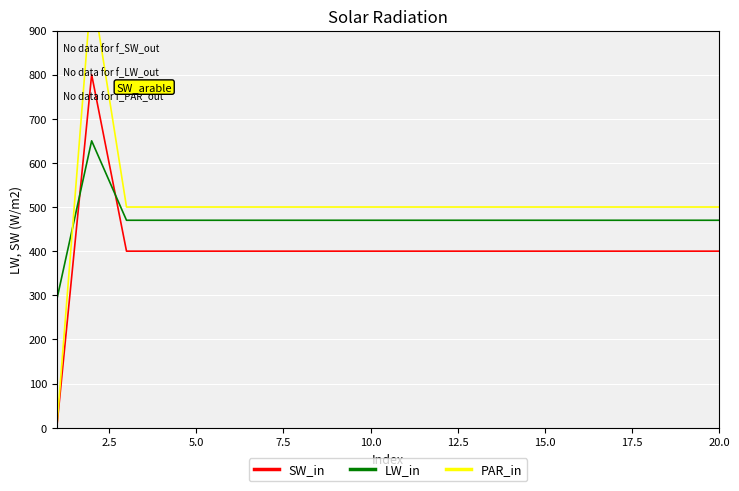

What is the highest value of the LW_in series?

650.0